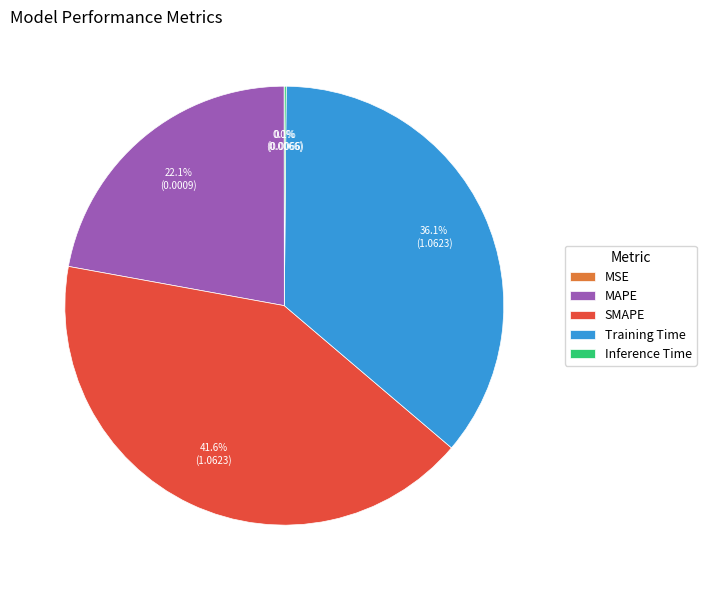

To the nearest percent, what is the combined percentage of SMAPE and MAPE?

64%